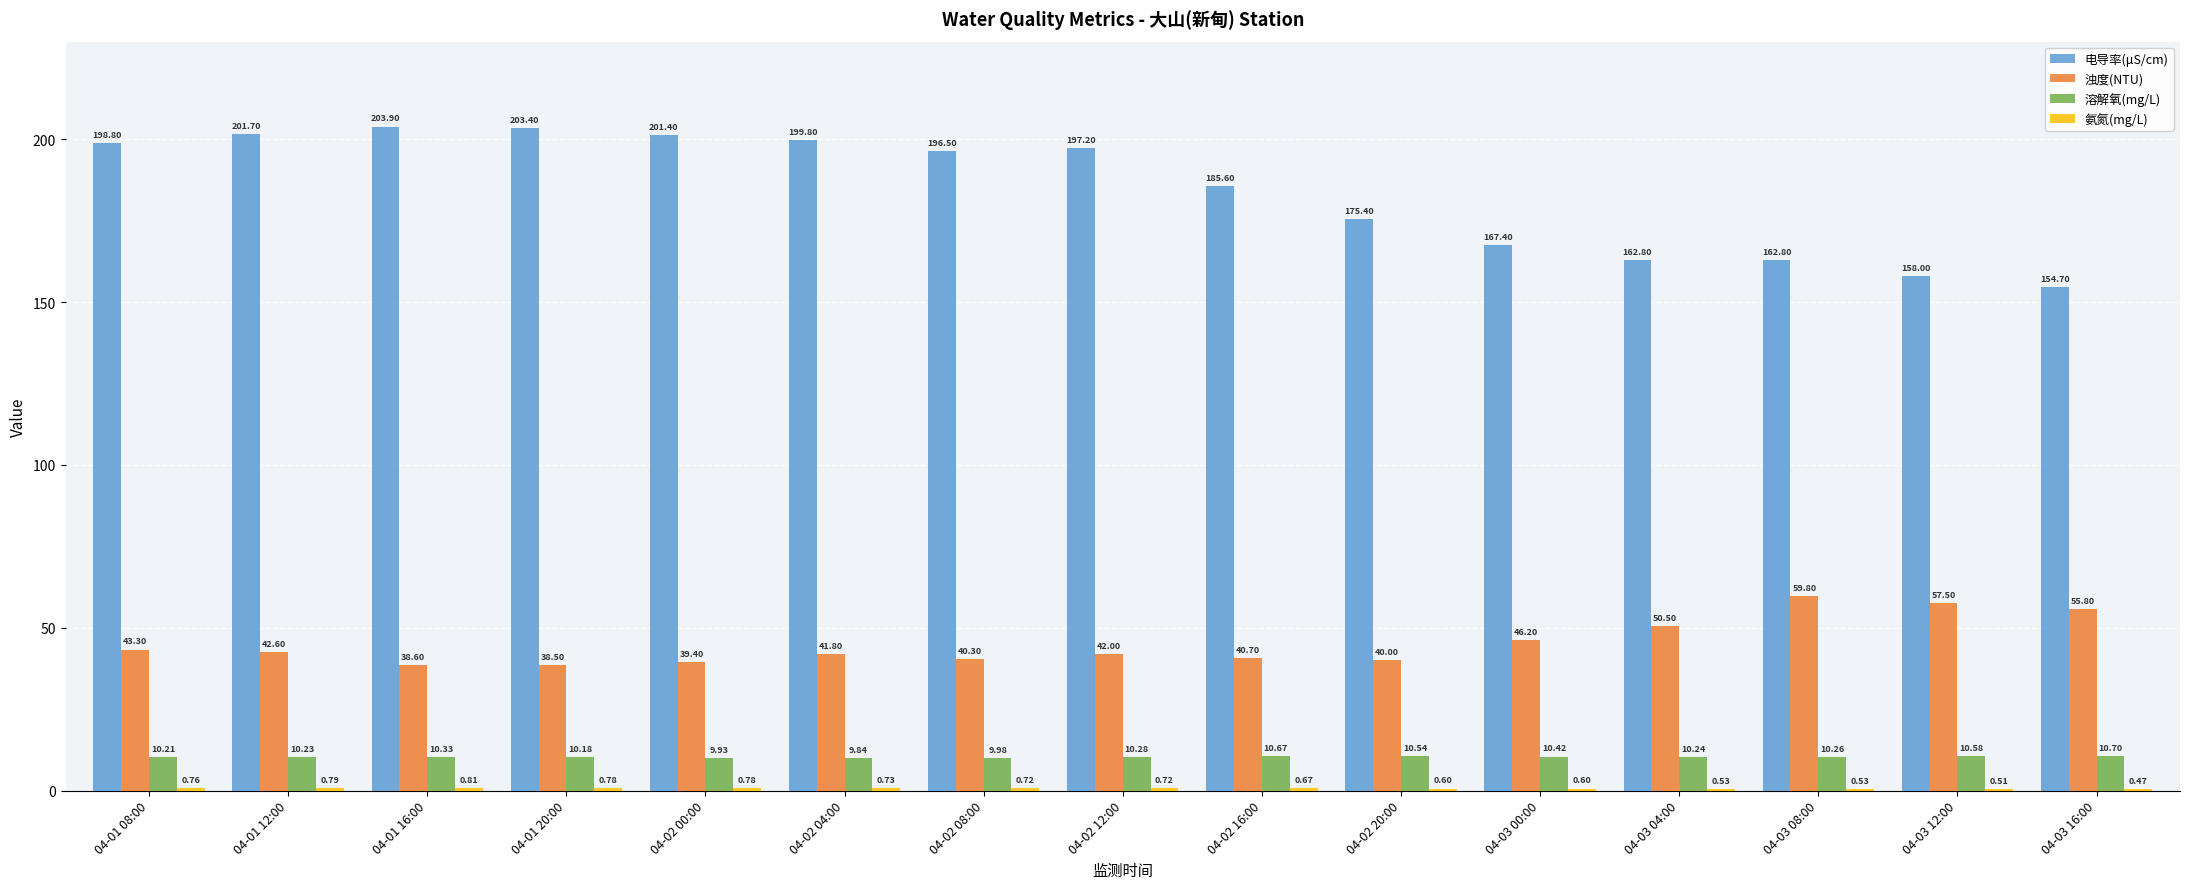

Which series has the largest total across all categories?

电导率(μS/cm)